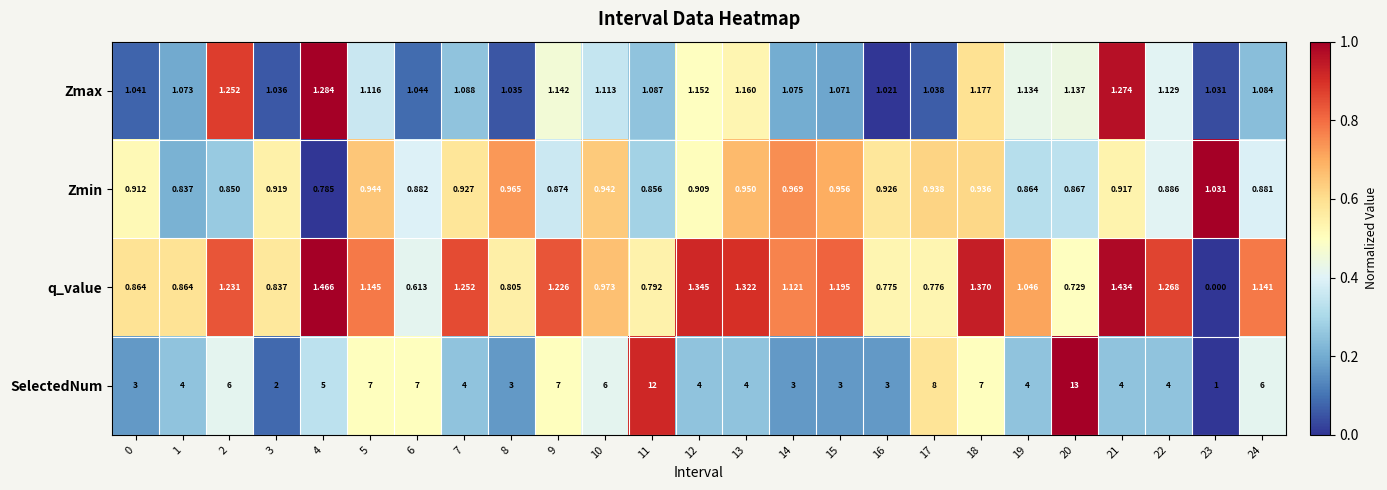

Which series has the widest spread of values?

SelectedNum